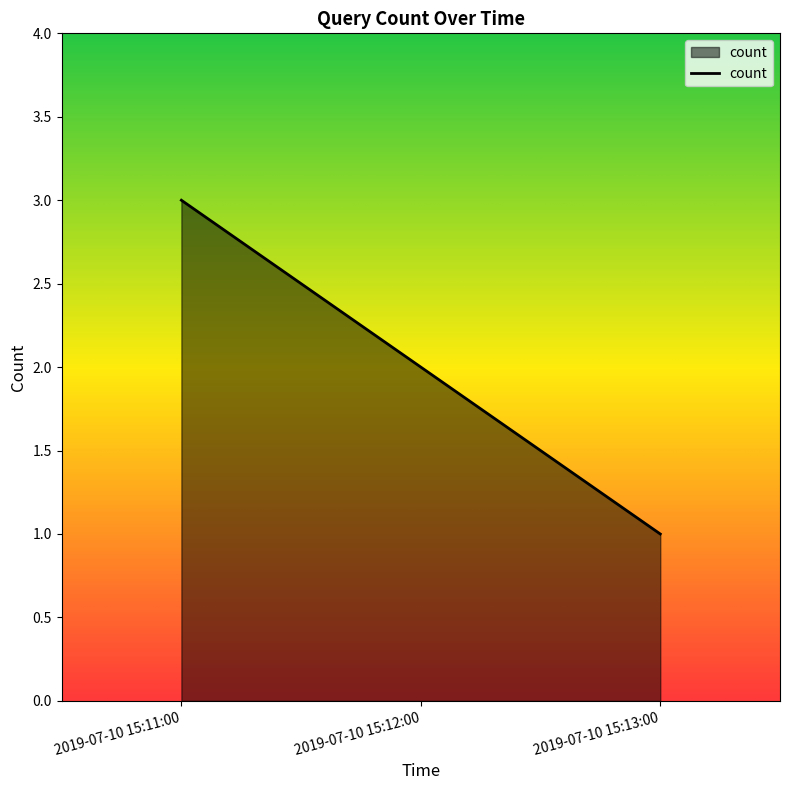

Rank the categories by value from lowest to highest.

2019-07-10 15:13:00, 2019-07-10 15:12:00, 2019-07-10 15:11:00